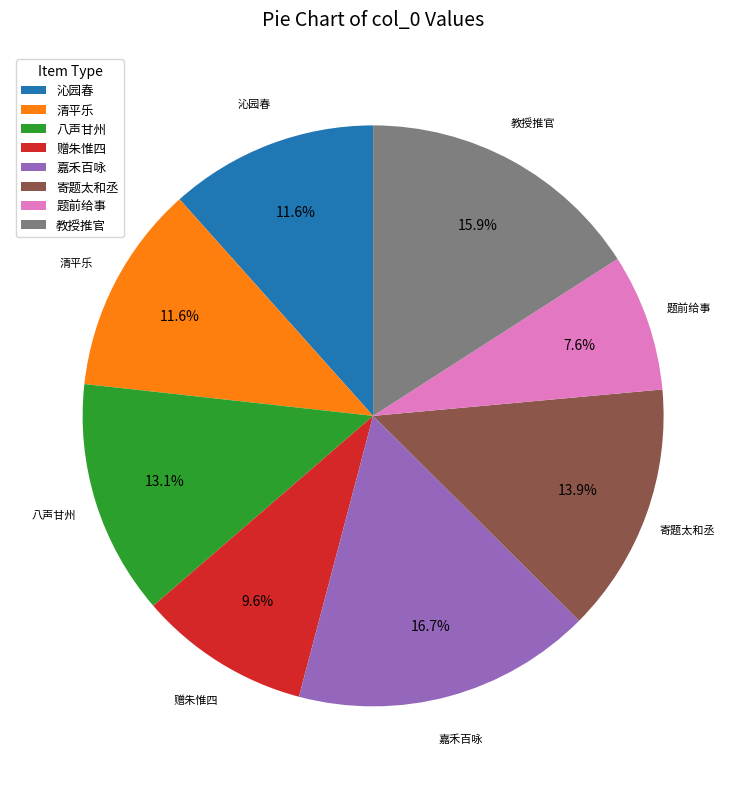

Does any single category account for the majority?

No